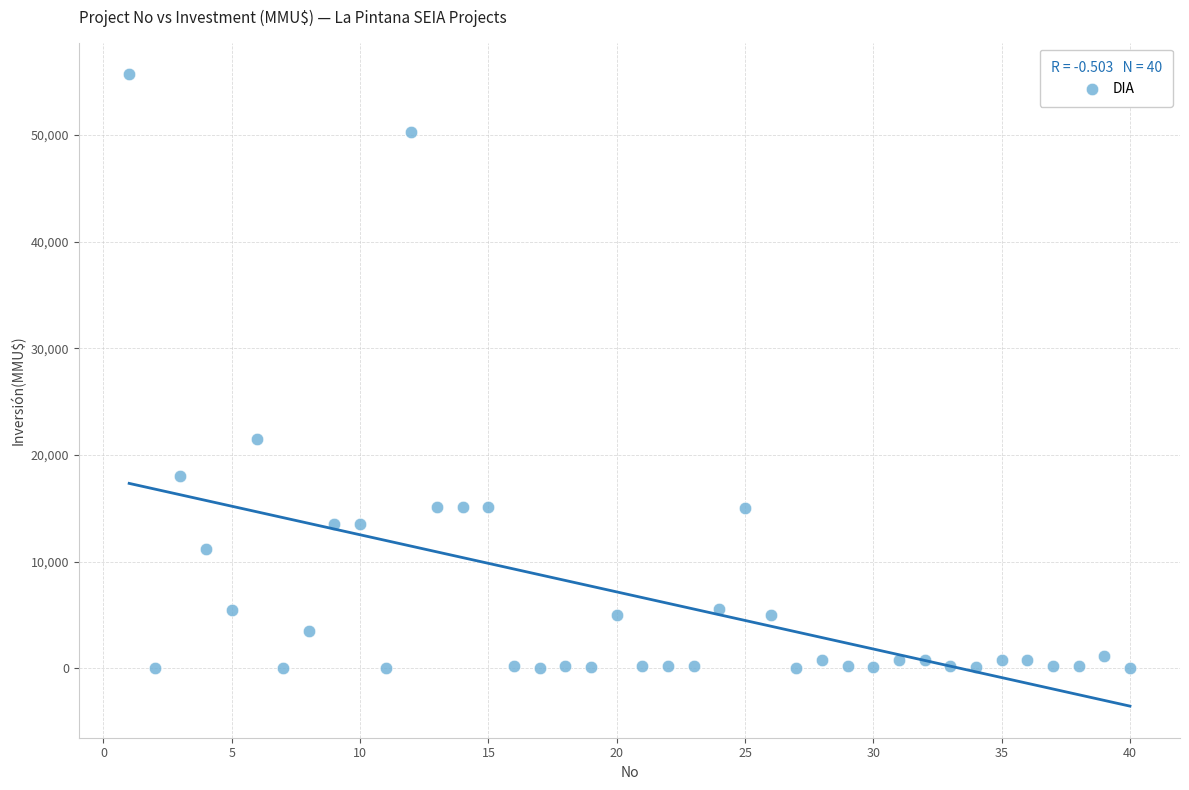

What is the range of Y values (max minus min)?

55694